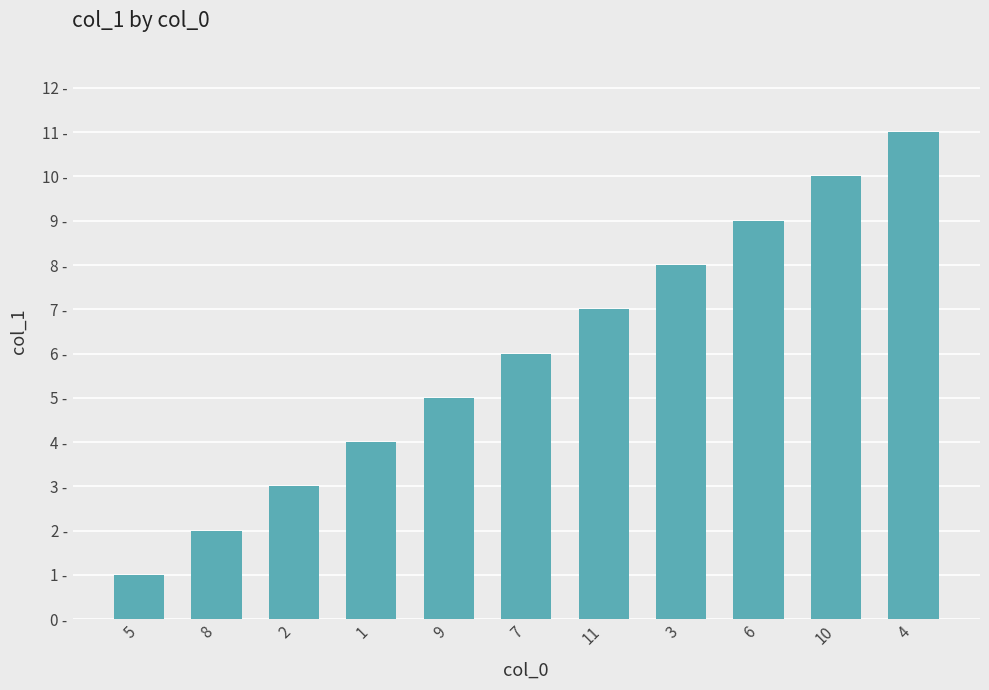

Reading left to right, what are all the values shown in this chart?

5=1	8=2	2=3	1=4	9=5	7=6	11=7	3=8	6=9	10=10	4=11